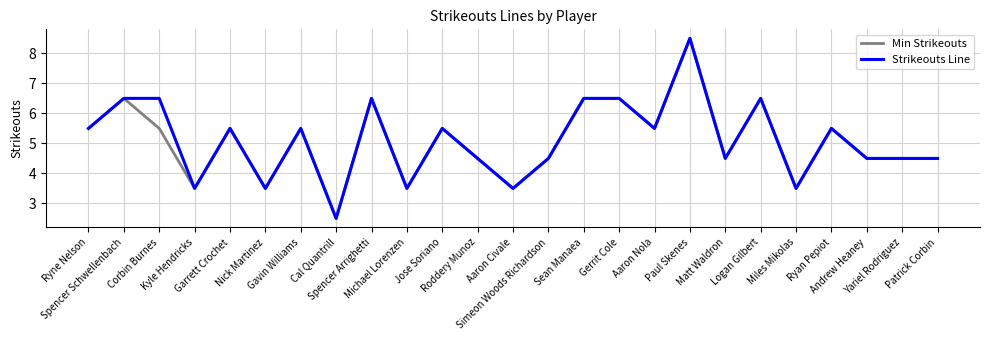

What is the maximum value shown in the chart?

8.5